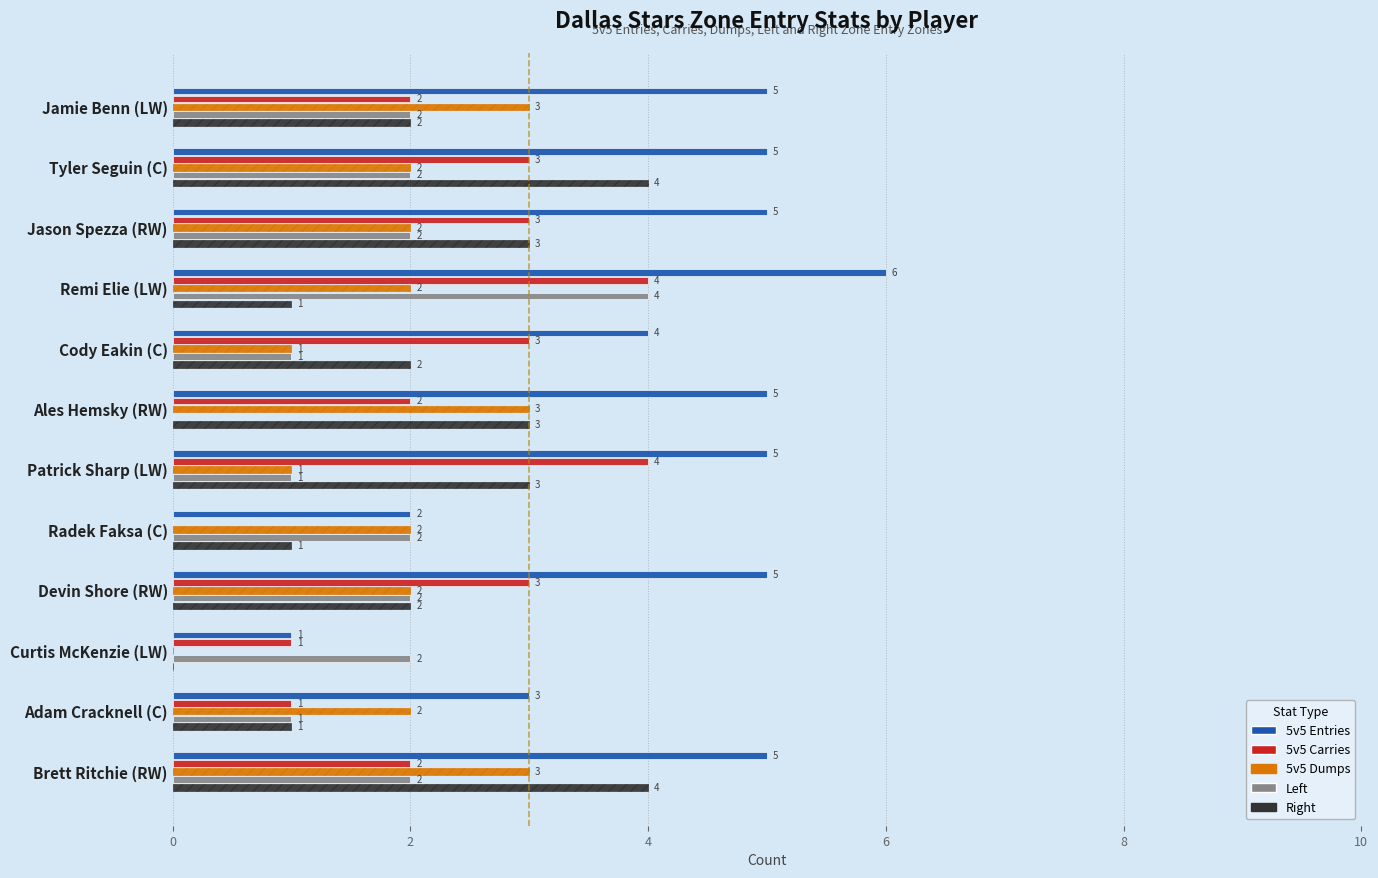

Count the number of data series in this chart.

5